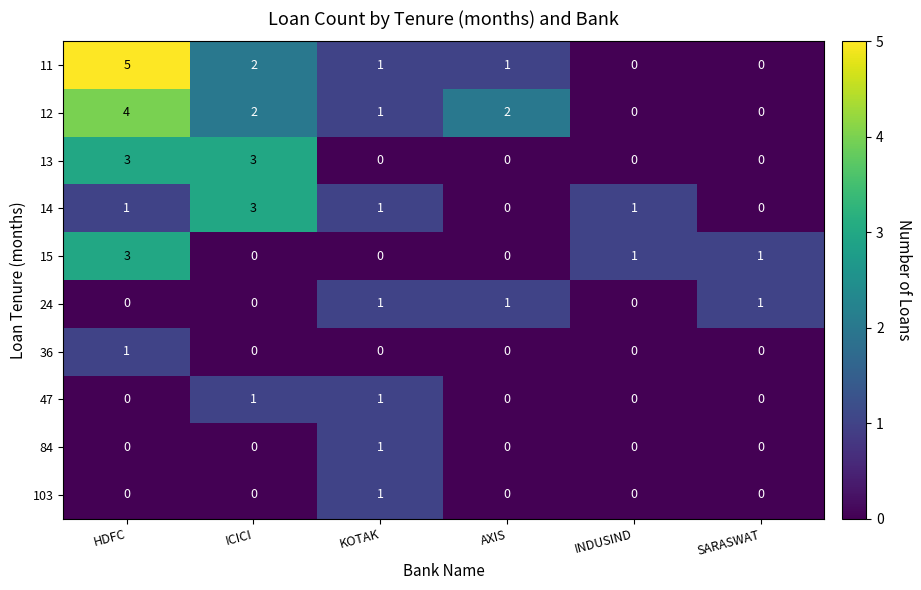

What is the difference between the 14 values at AXIS and ICICI?

3